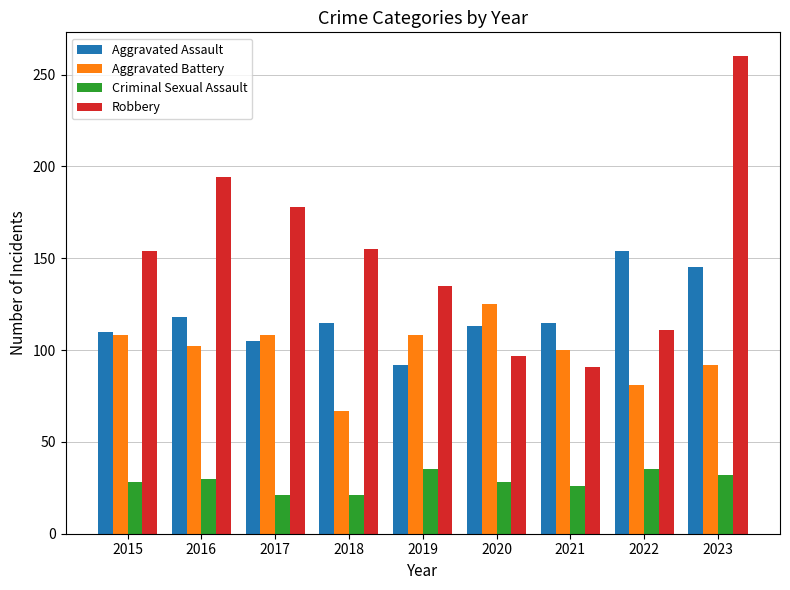

What is the maximum value shown in the chart?

260